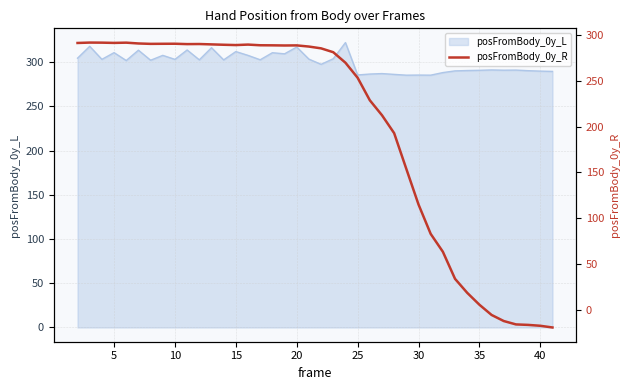

How many lines are shown in the chart?

1